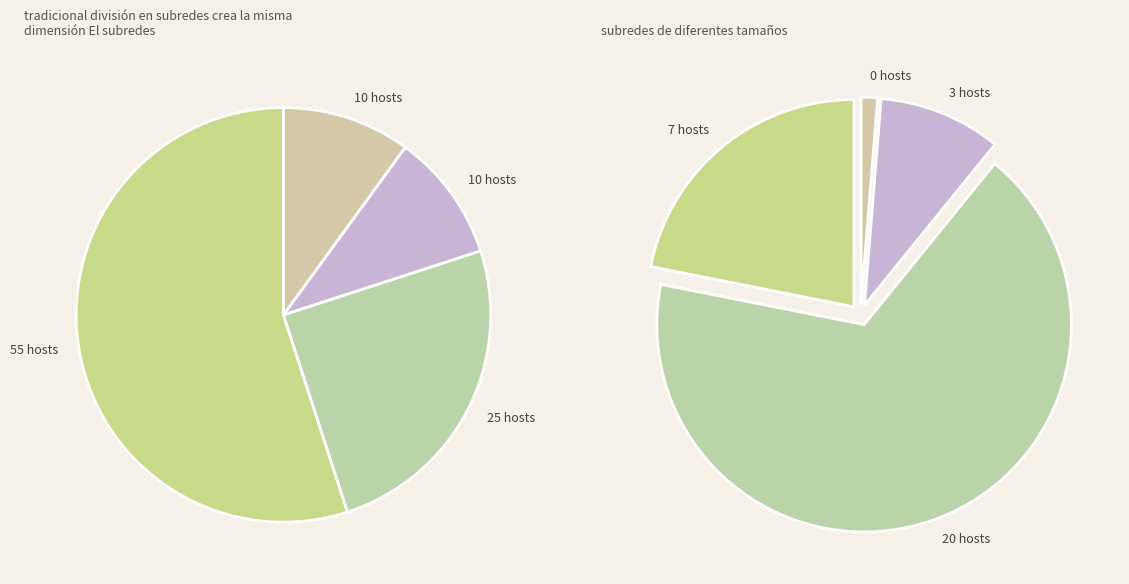

True or false: 4 accounts for 11% of the total.

False